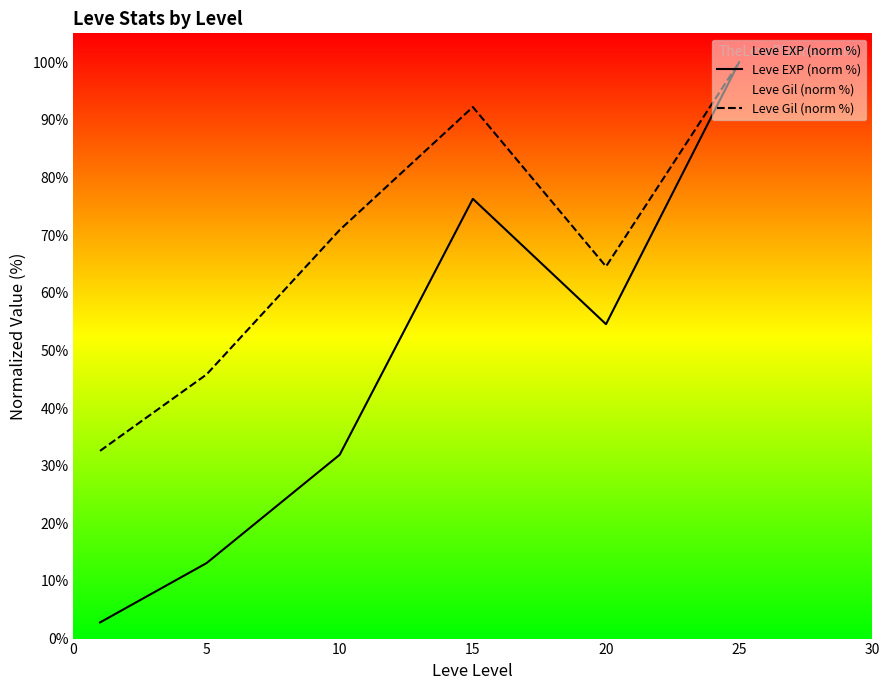

What are all the series names shown in the legend?

Leve EXP (norm %), Leve Gil (norm %)